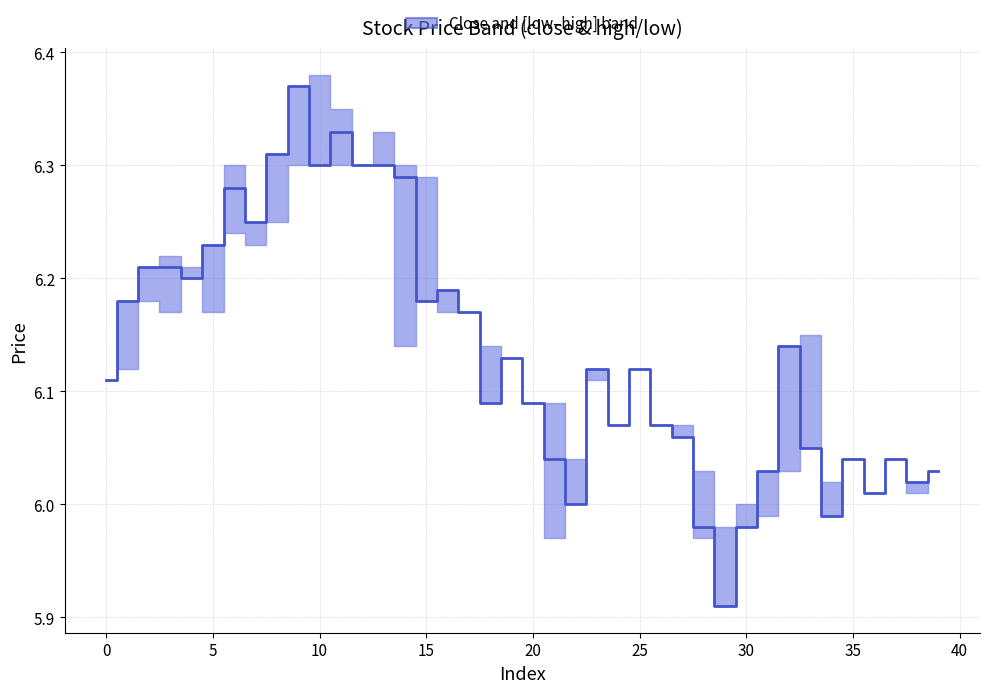

What is the label of the 7th point from the right?

33